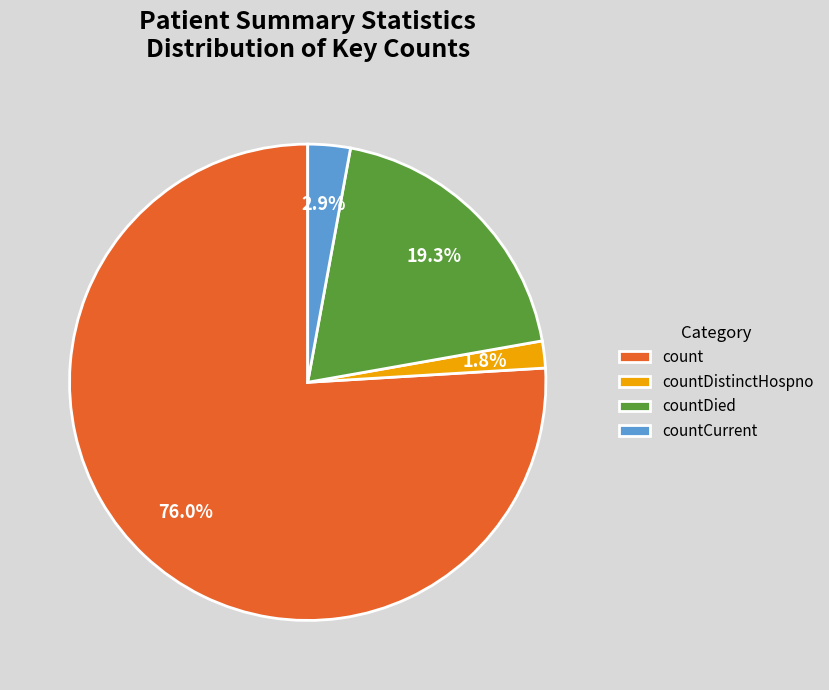

Between countCurrent and countDied, which is larger?

countDied